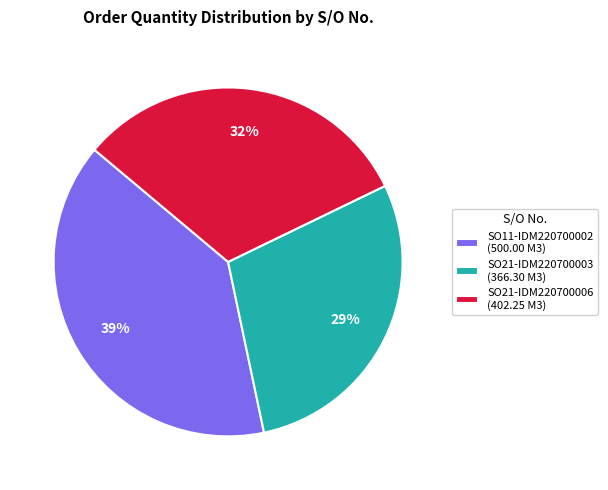

Is there any slice that represents more than half of the pie?

No